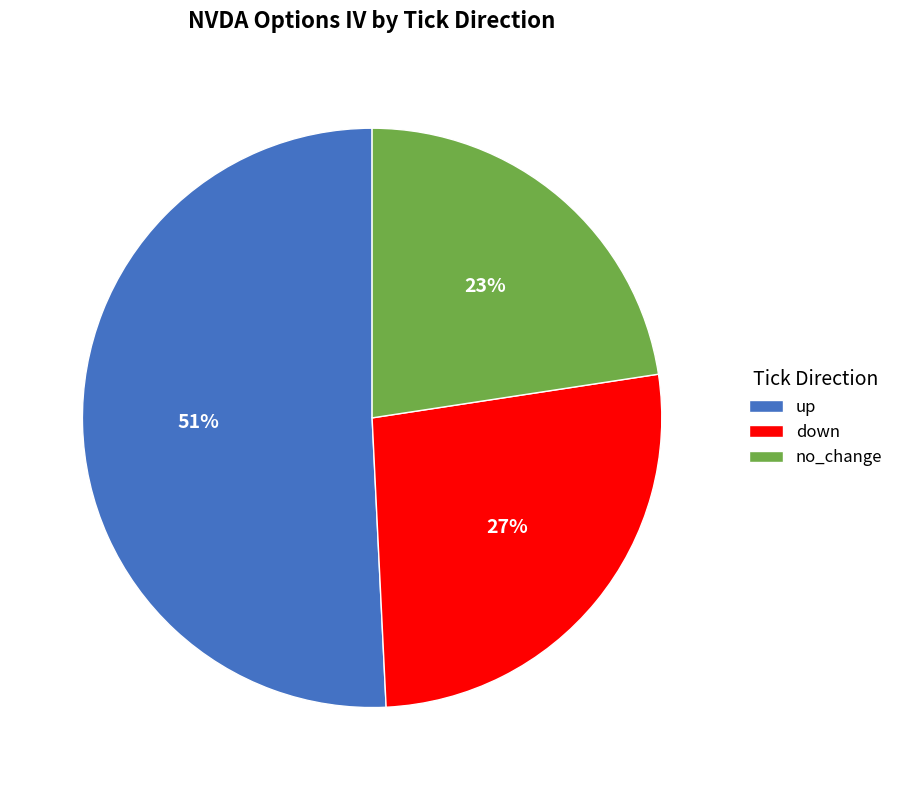

True or false: down accounts for 39% of the total.

False